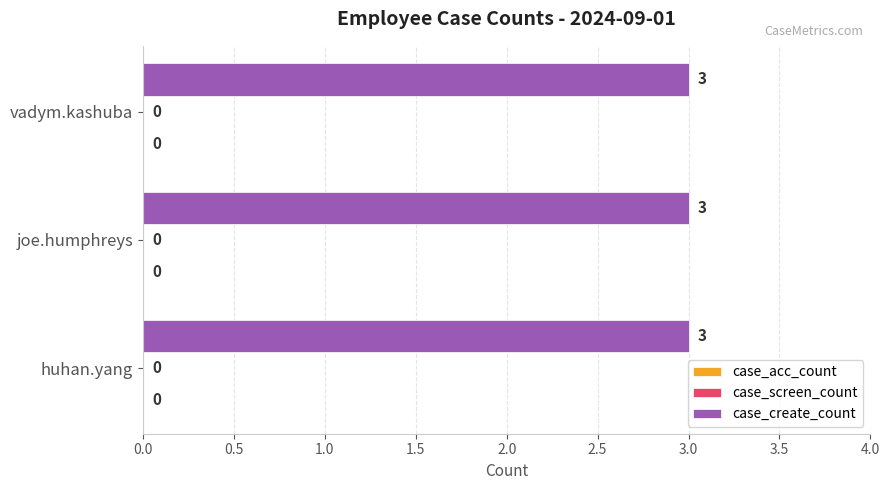

Reading left to right, extract all data points from this chart.

case_acc_count: 0	0	0
case_screen_count: 0	0	0
case_create_count: 3	3	3